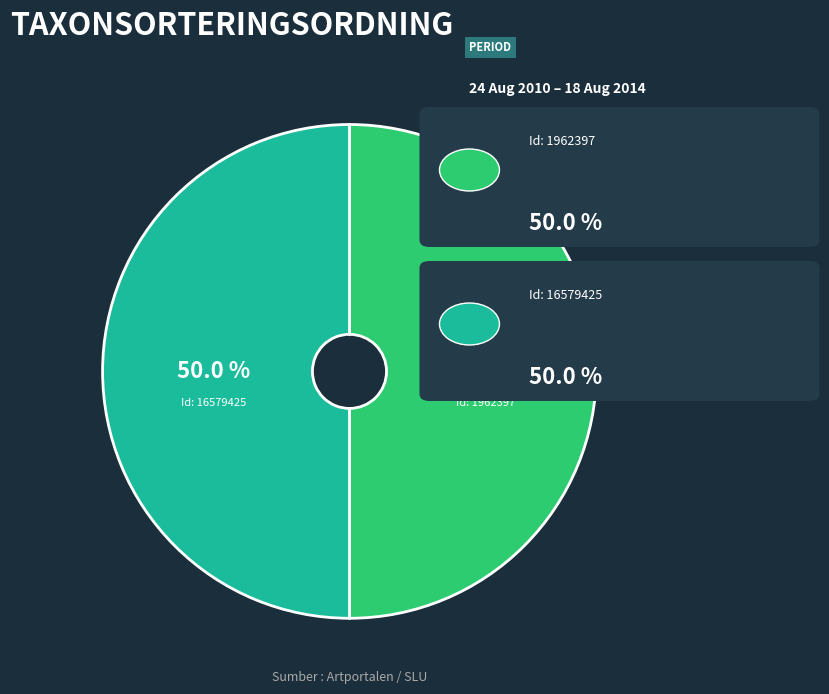

Do Id: 1962397 and Id: 16579425 together represent more than half of the pie?

Yes